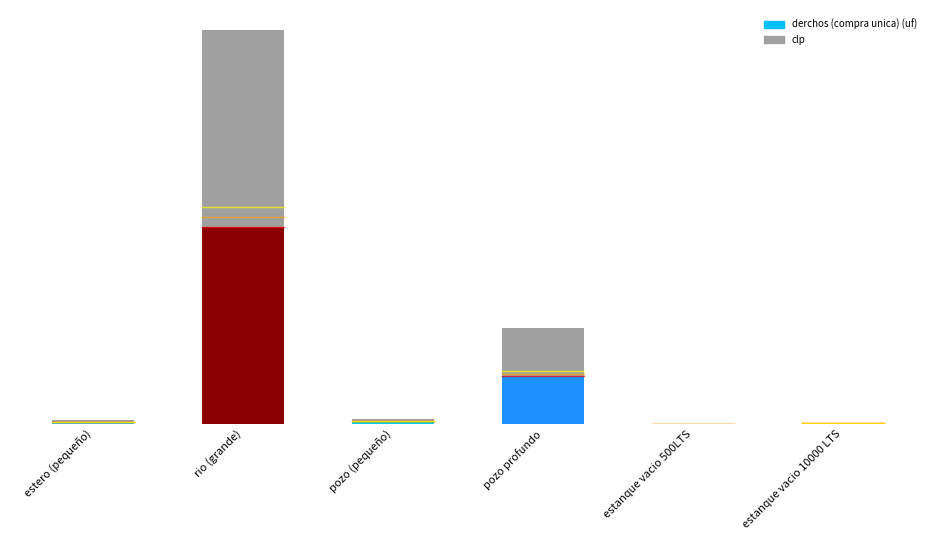

What is the value of the derchos (compra unica) (uf) bar at the 3rd from the left?

250.1